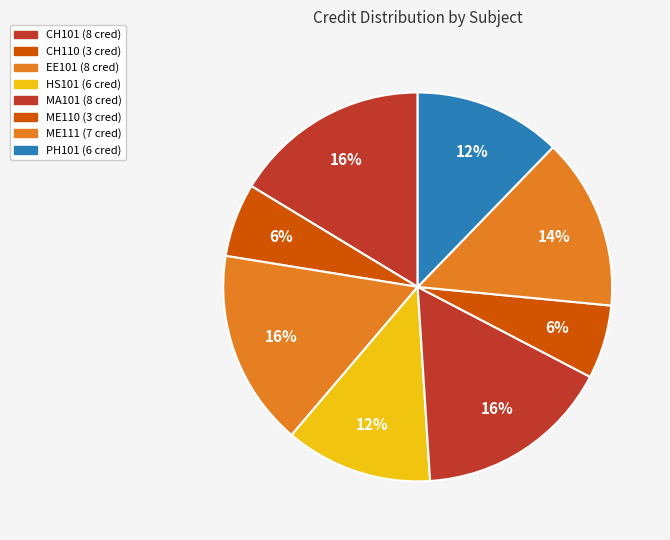

Rank the categories by value from highest to lowest.

CH101, EE101, MA101, ME111, HS101, PH101, CH110, ME110